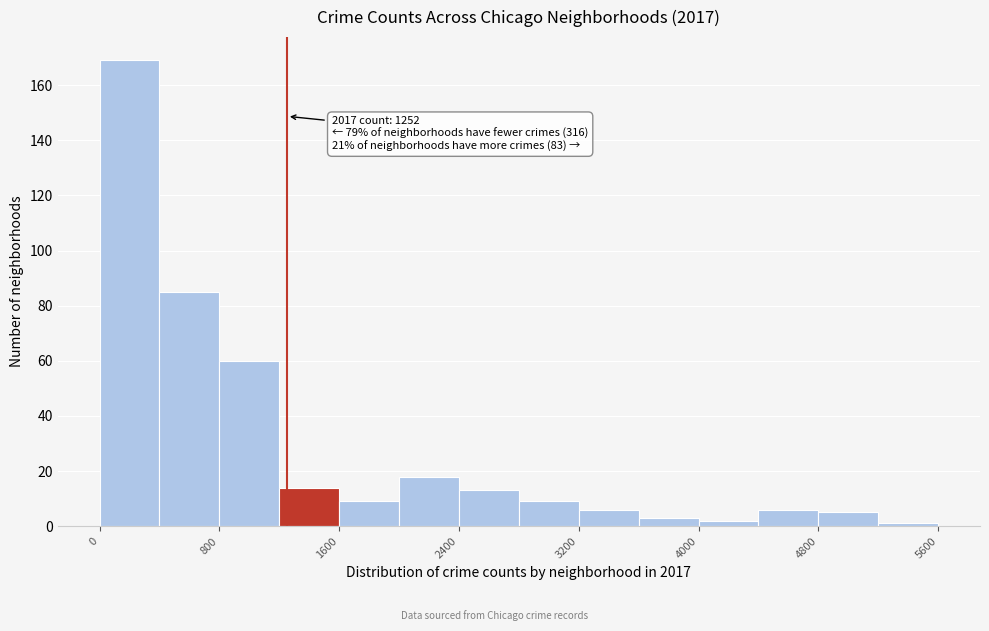

Over which range of the x-axis is the bar tallest?

0 to 400